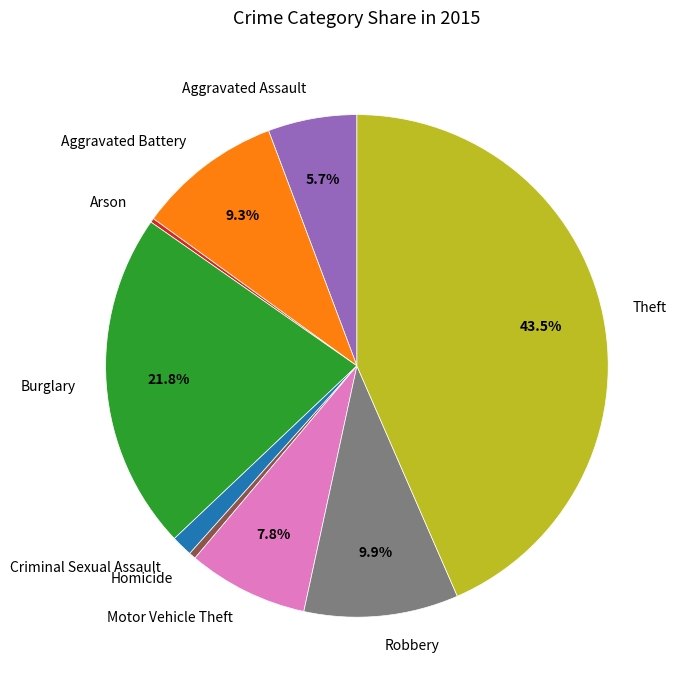

Do Aggravated Battery and Aggravated Assault together represent more than half of the pie?

No